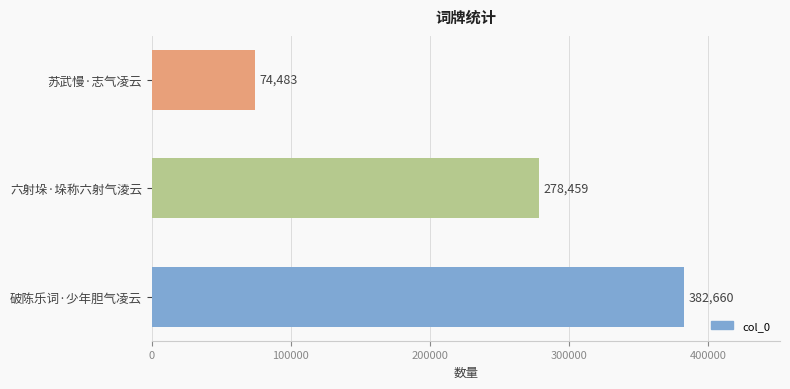

Reading bottom to top, what are all the values shown in this chart?

破陈乐词·少年胆气凌云=382660	六射垛·垛称六射气淩云=278459	苏武慢·志气凌云=74483